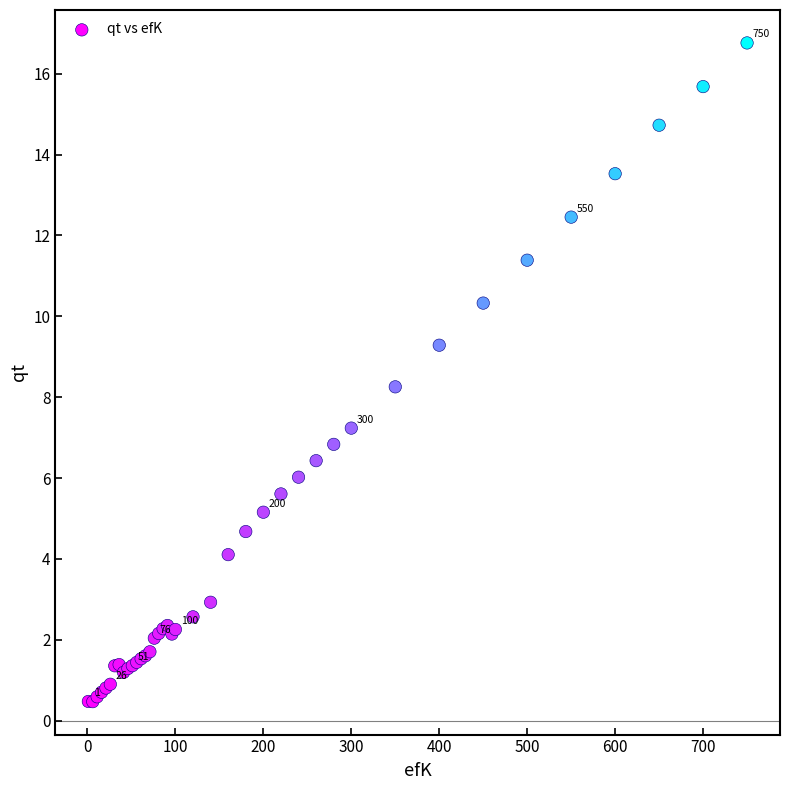

What Y value in the scatter plot is closest to 8?

8.3